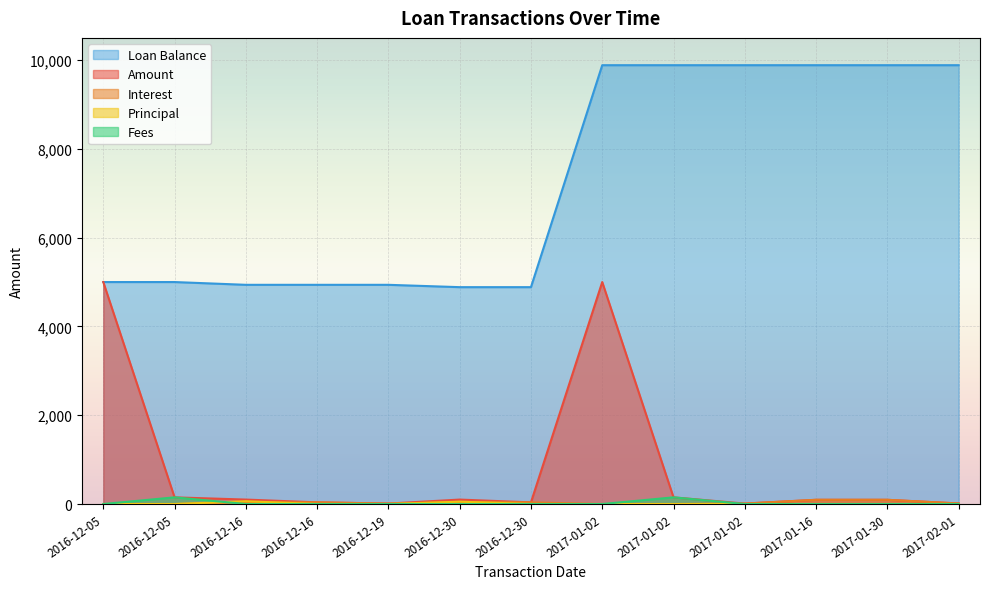

True or false: Loan Balance has a value of 6411.6 at 2017-01-02.

False